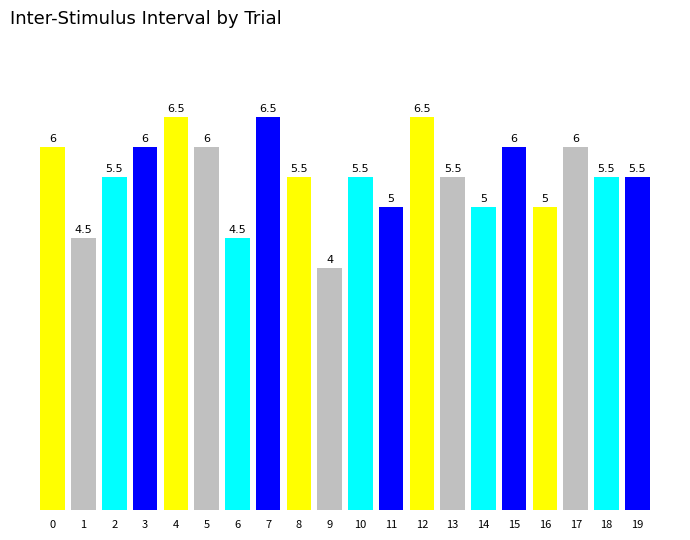

Count the number of data series in this chart.

1